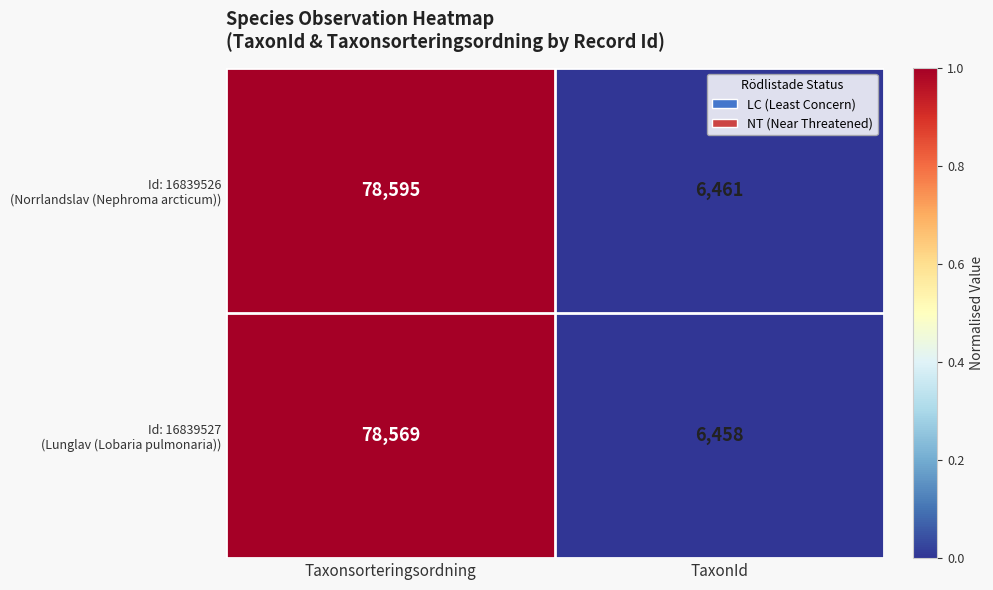

Which label corresponds to the smallest value in the chart?

TaxonId